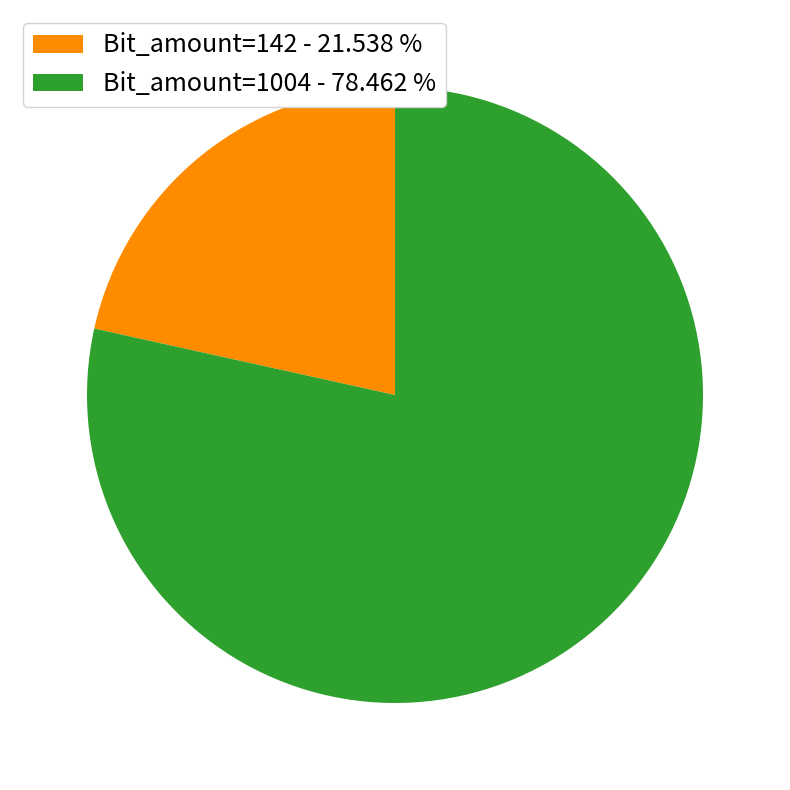

Is there a majority slice in this chart?

Yes